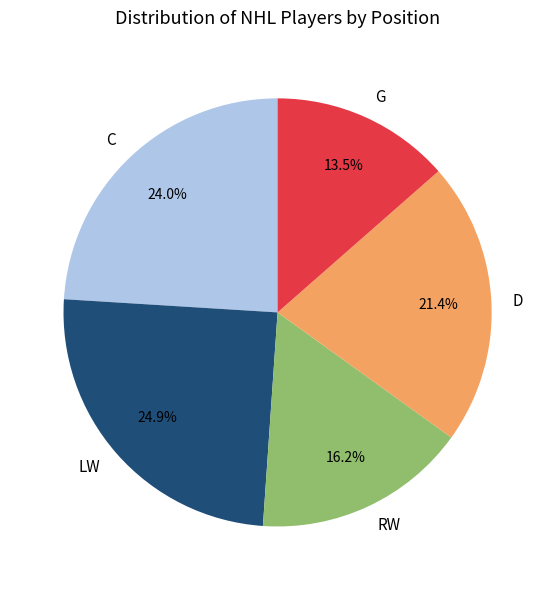

To the nearest percent, what is the combined percentage of G and C?

38%